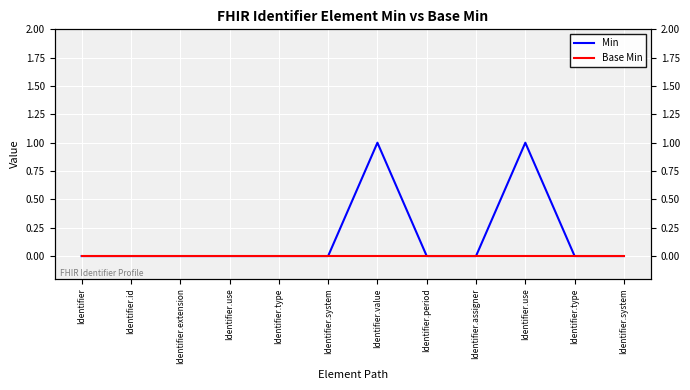

Which series has the largest range (max minus min)?

Min